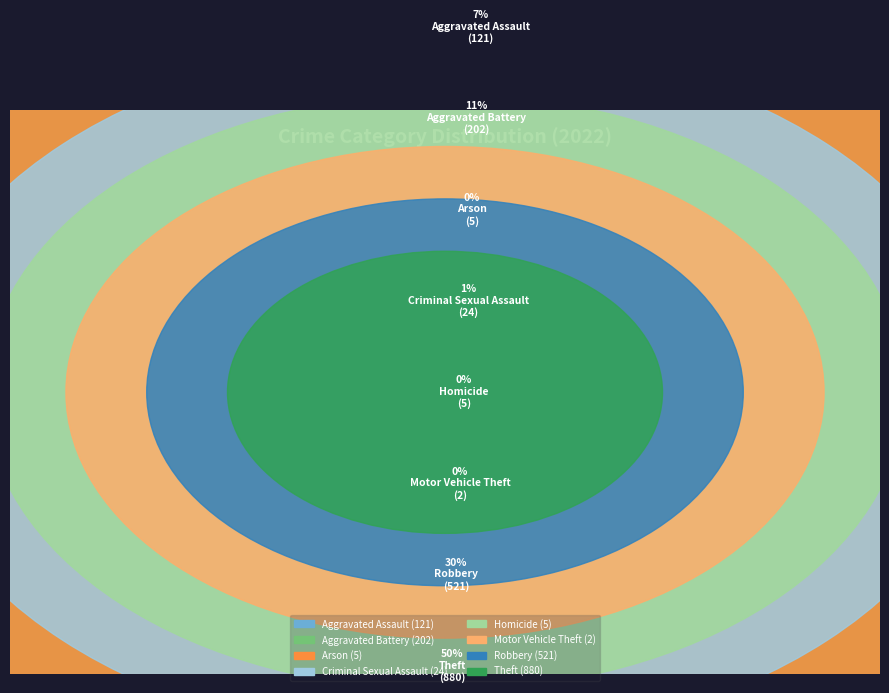

How much of the chart is everything except Arson?

99.7%